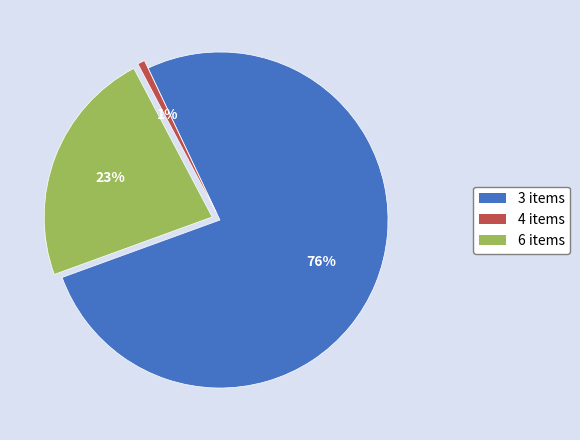

How many slices are in this pie chart?

3